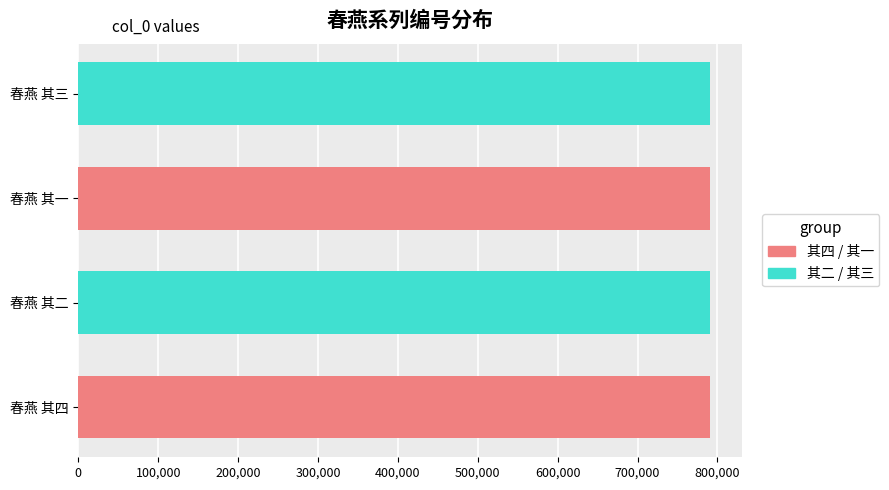

What is the ratio of the value at 春燕 其四 to the value at 春燕 其二?

1.0